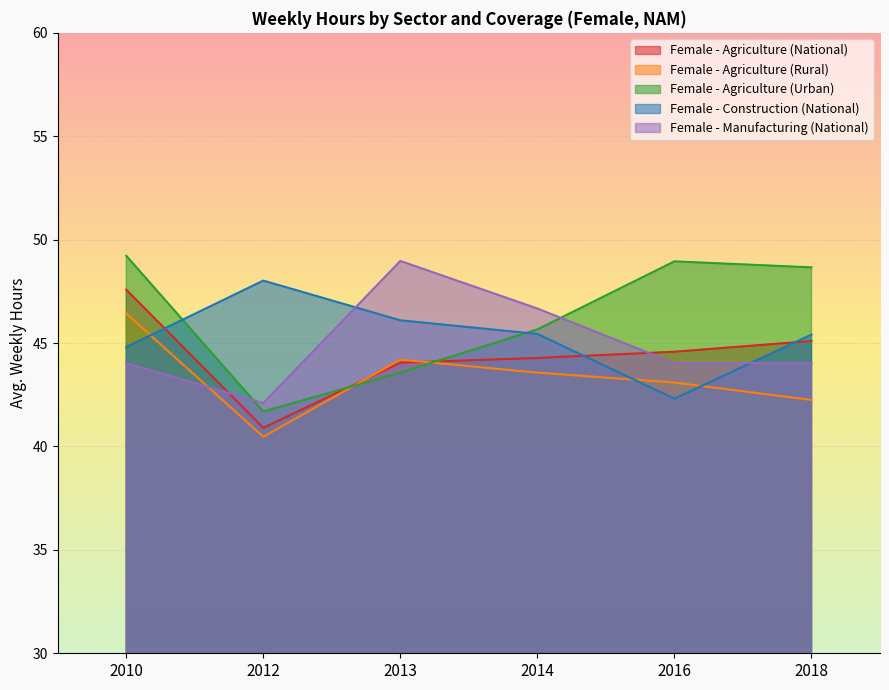

Which series changed the most between 2012 and 2014?

Female - Manufacturing (National)